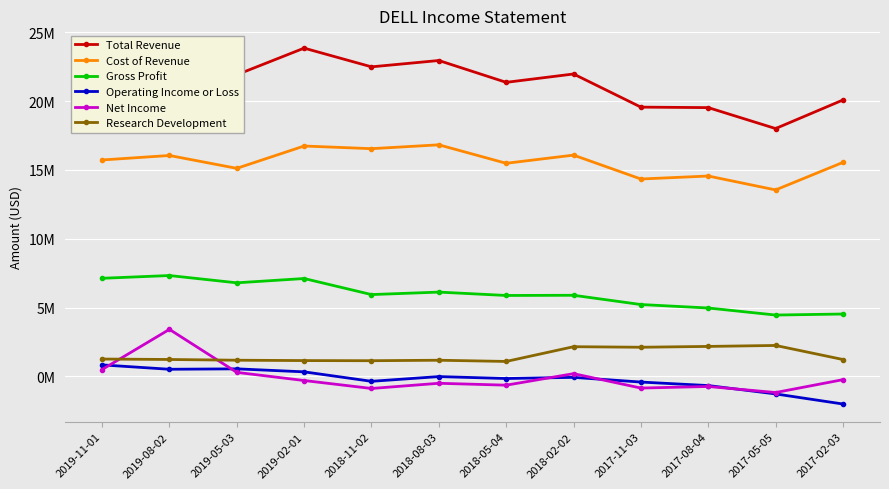

Is this an area chart (filled region under the line)?

No